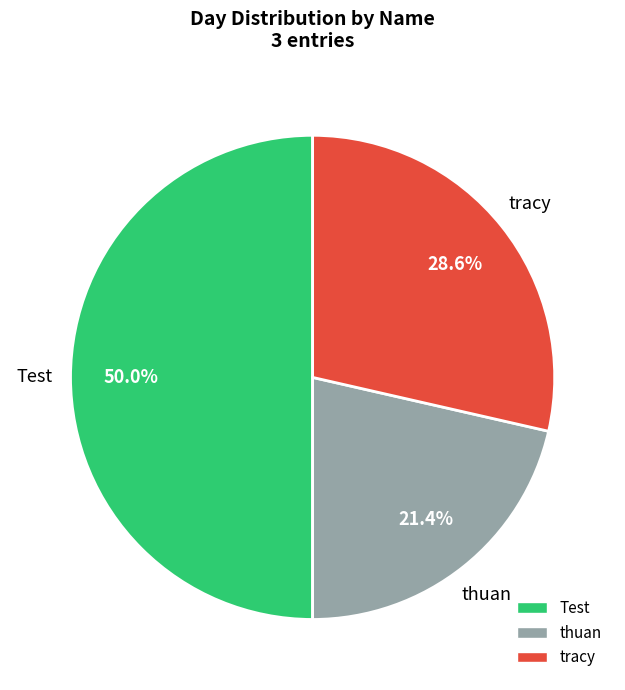

Combined, what portion of the pie is Test and tracy?

78.6%